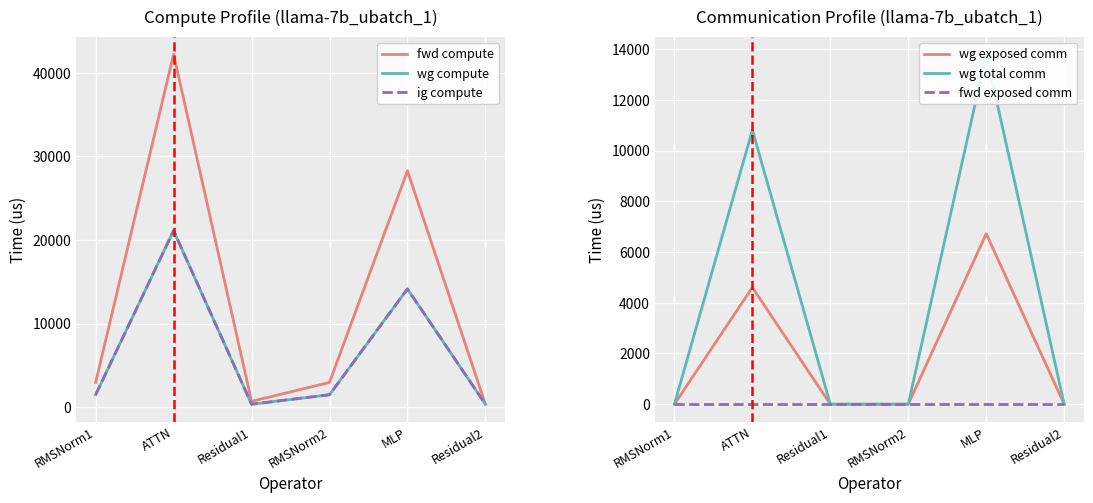

What is the difference between the maximum and second lowest values in the ig compute series?

20780.7